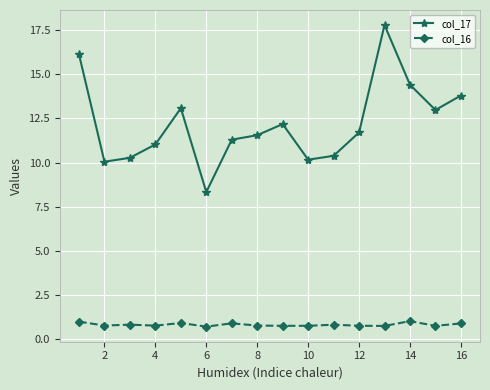

Which series has the largest range (max minus min)?

col_17